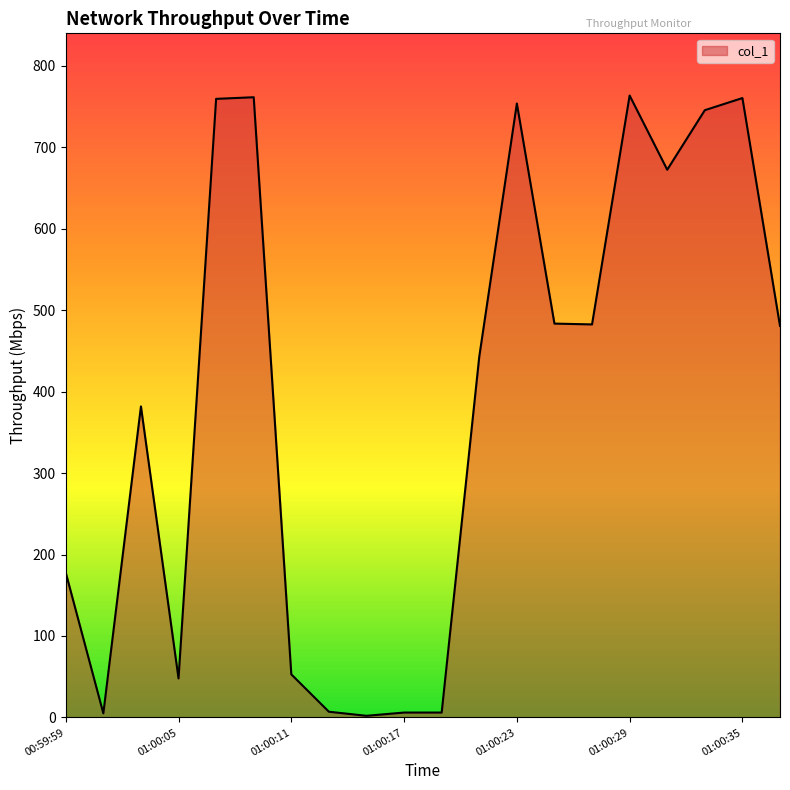

What is the difference between the maximum and minimum values?

761.5